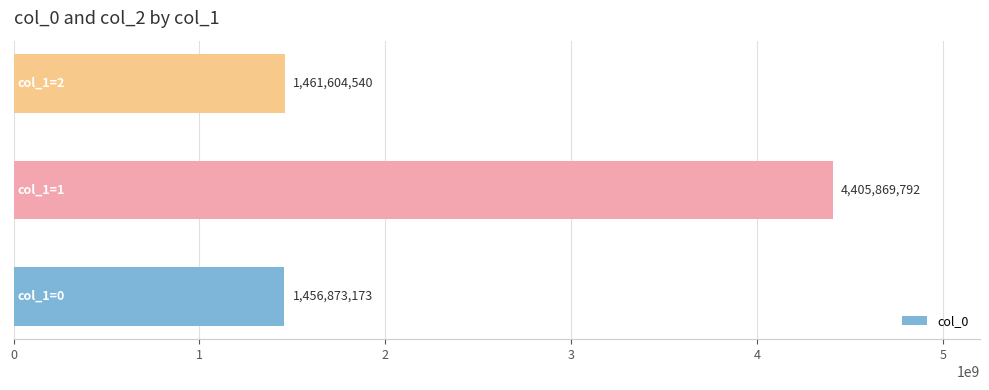

Count the number of categories in the chart.

3